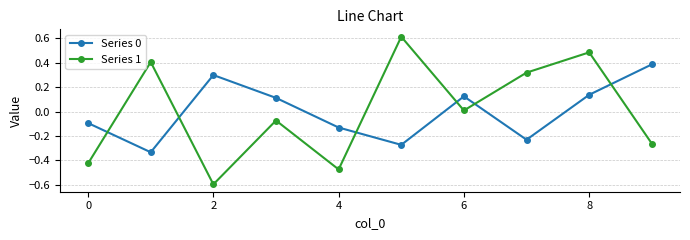

What is the value of the Series 1 point at the 3rd from the left?

-0.6